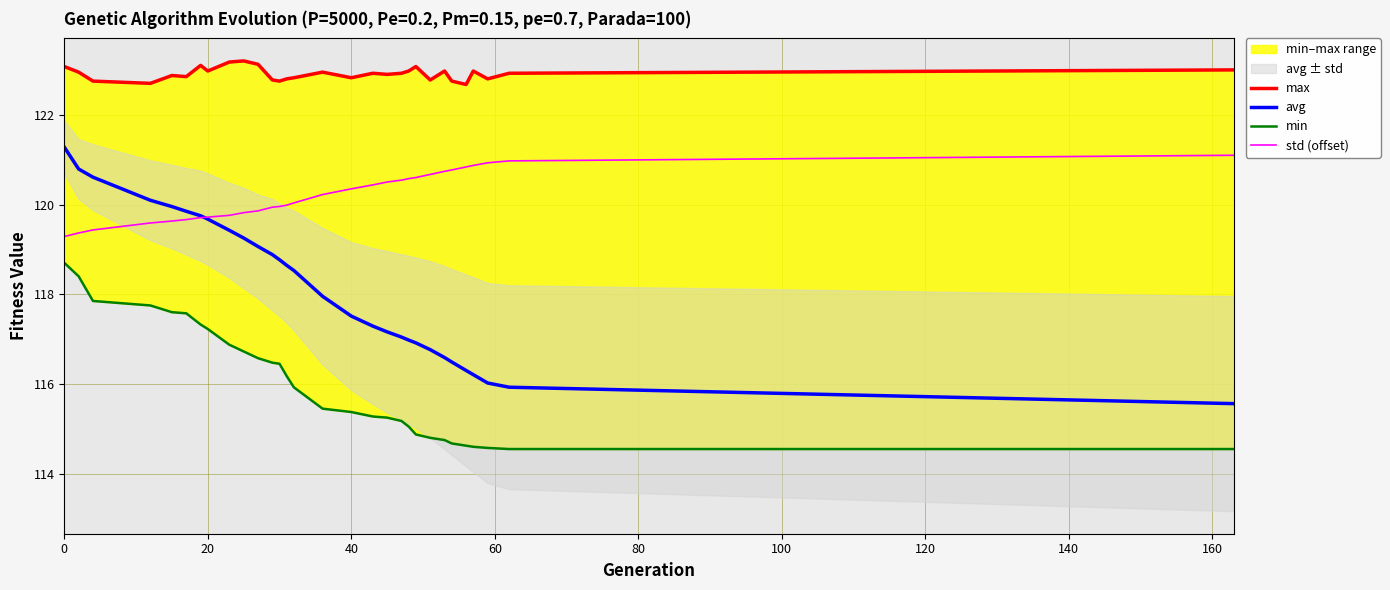

Count the number of categories in the chart.

30